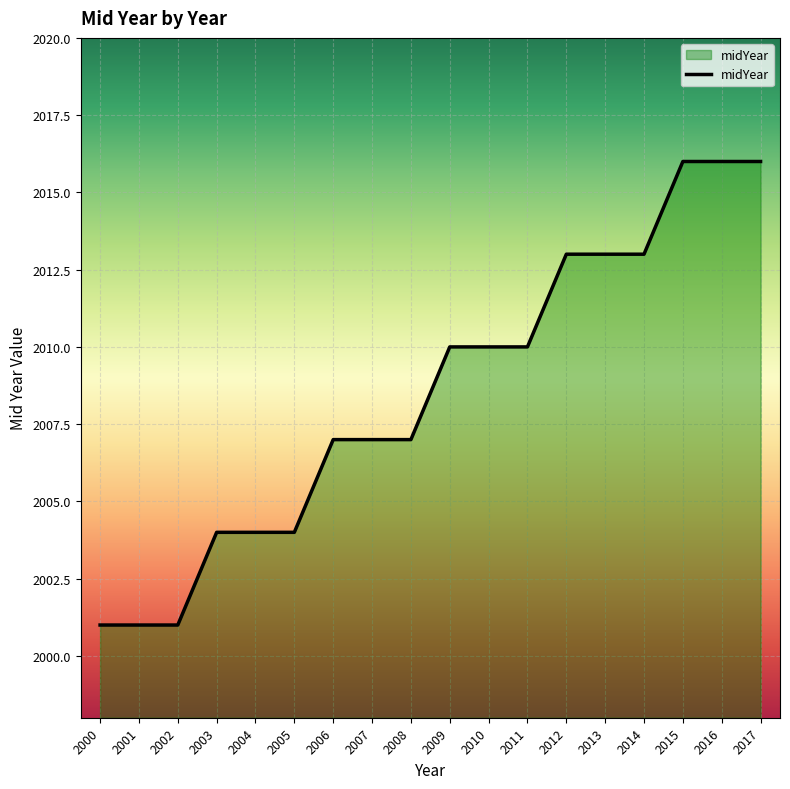

What is the difference between the maximum and minimum values?

15